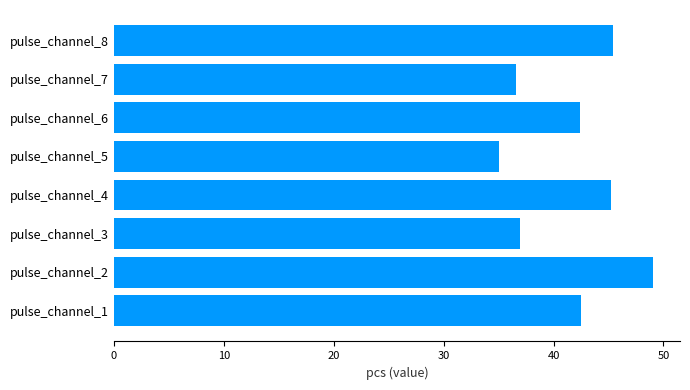

Which category has the lowest value across all series?

pulse_channel_5